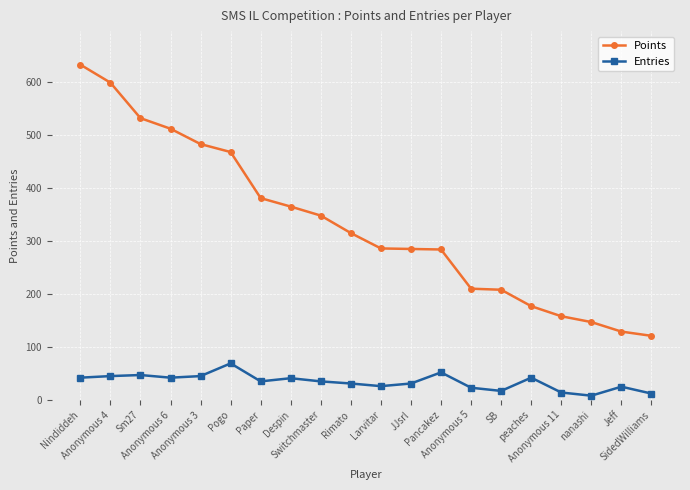

What is the label of the 12th point from the right?

Switchmaster